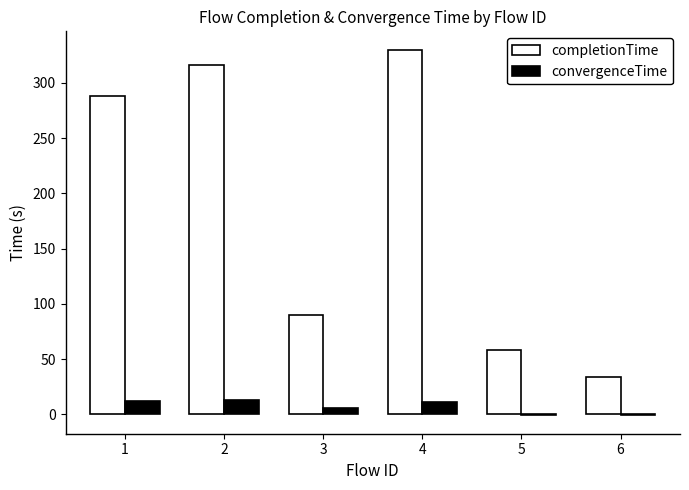

How many distinct data groups are displayed?

2